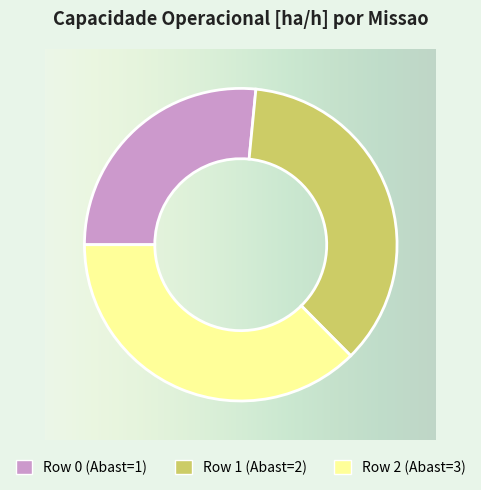

True or false: Row 2 (Abast=3) accounts for 37% of the total.

True